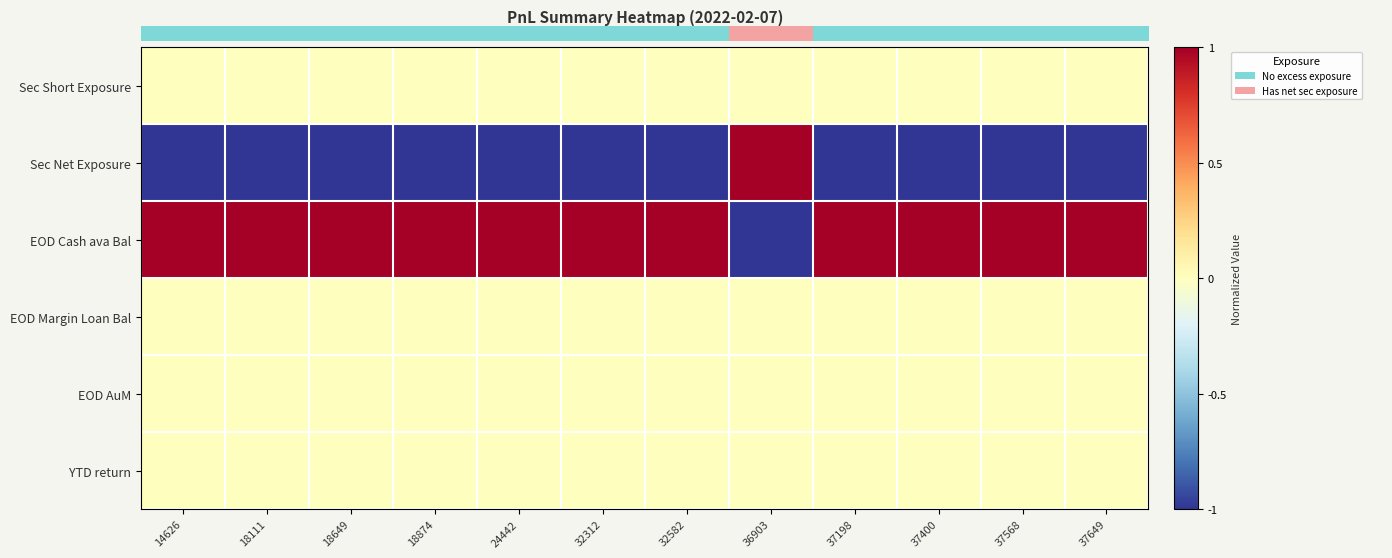

What is the spread (max minus min) of values at 37400?

2